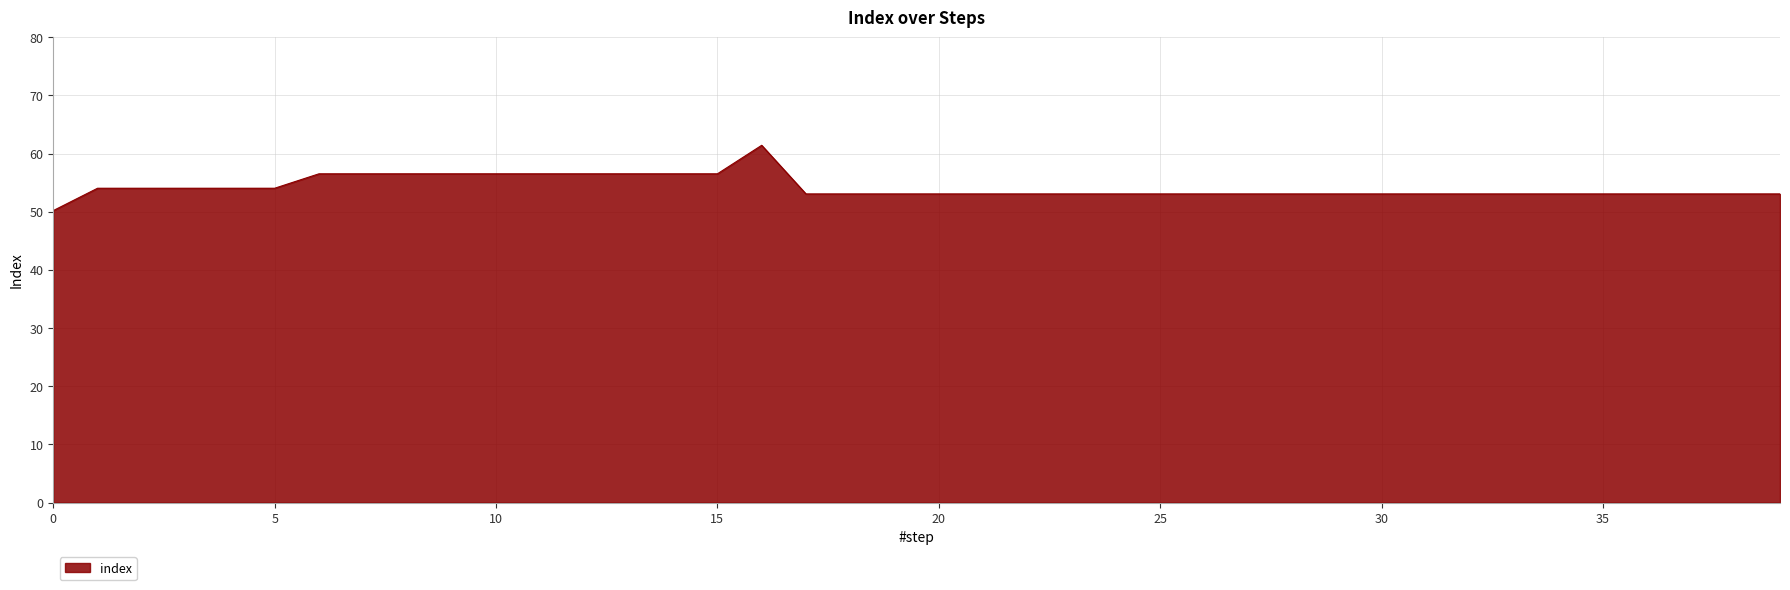

What is the difference between the maximum and minimum values?

11.2